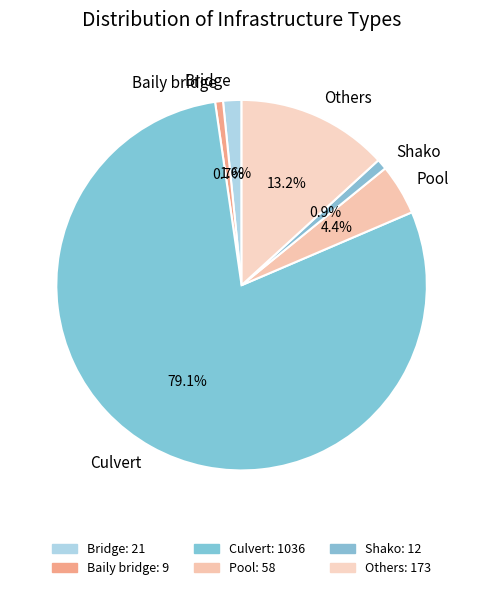

Is it true that Bridge is 14% of the pie?

False